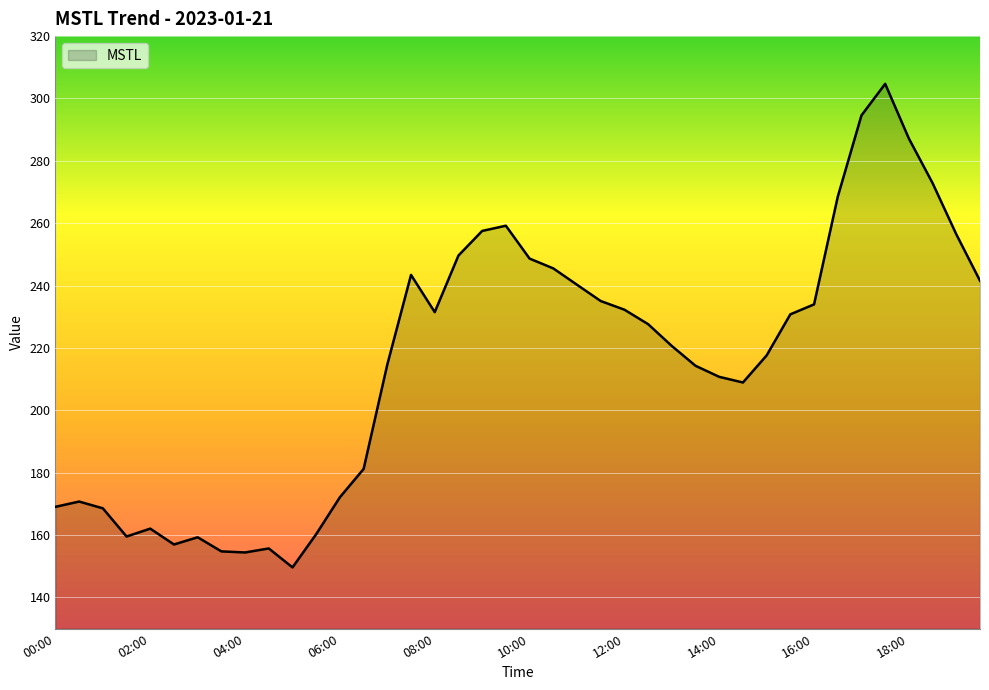

True or false: the data has more than 0 interior local peaks.

True